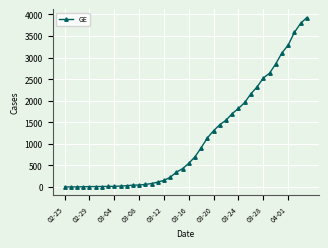

What is the greatest value displayed?

3928